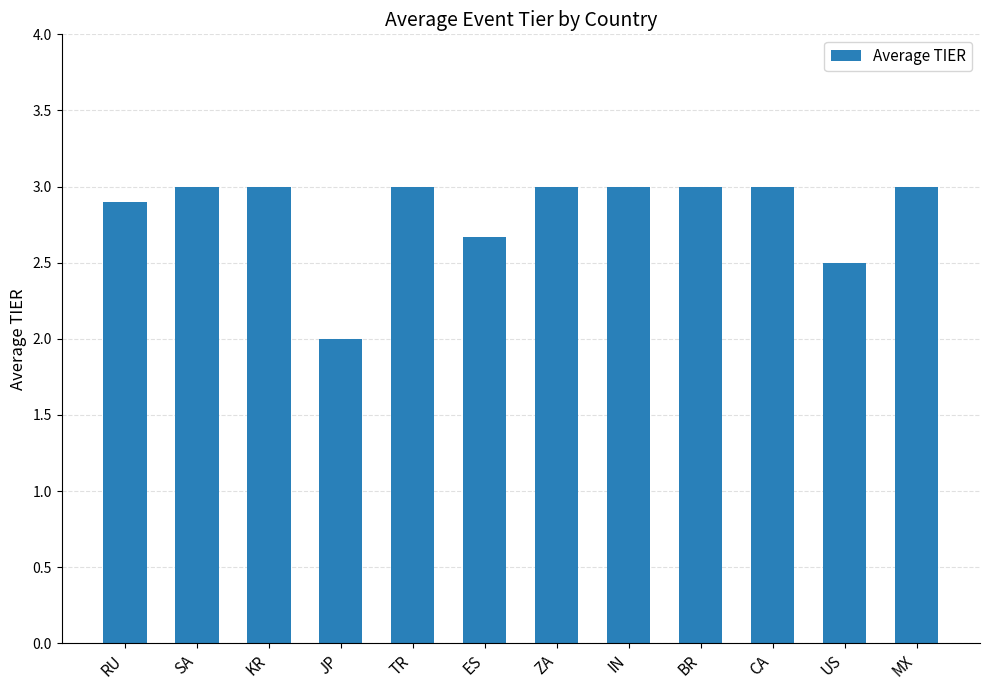

Is it true that the value at IN is 0.9?

False